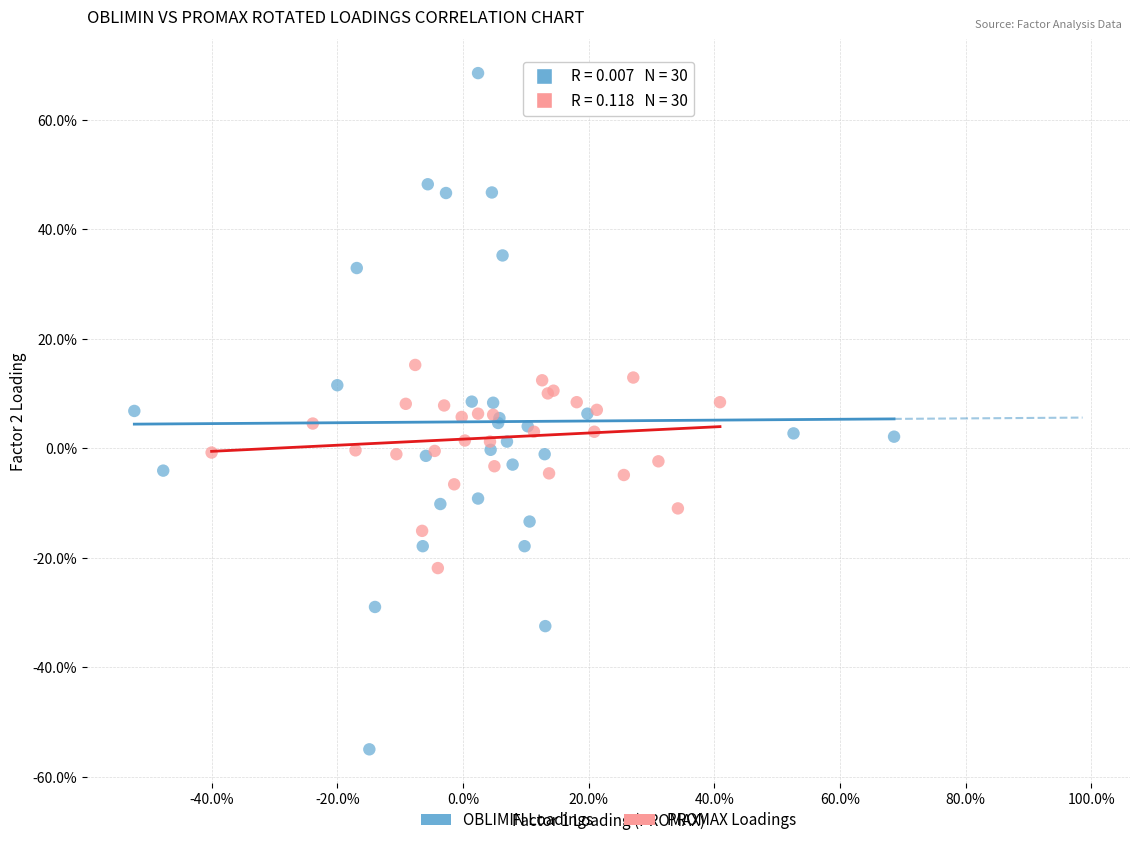

Which series reaches the maximum Y coordinate?

OBLIMIN Loadings